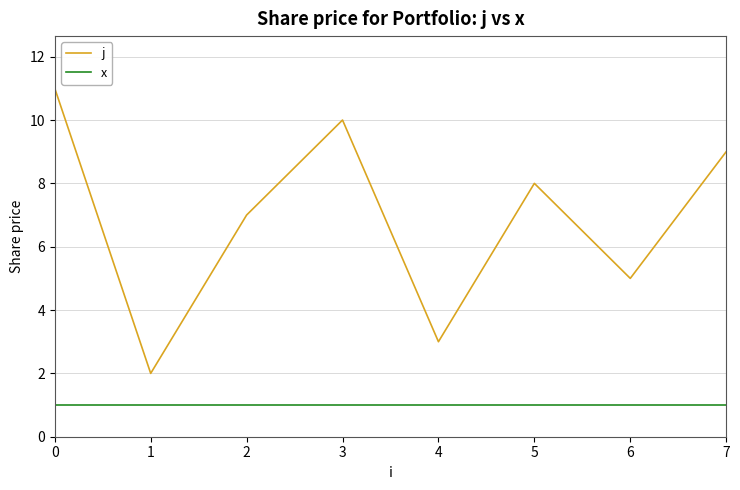

Does the chart display data point markers on the line(s)?

No